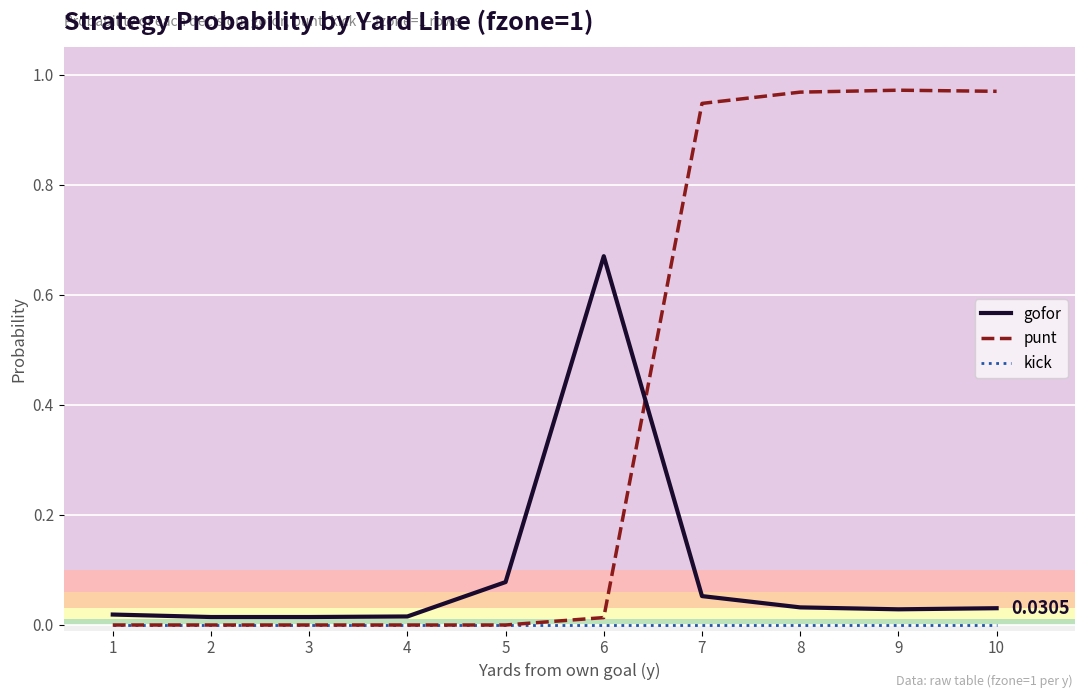

Is the value of gofor at 9 greater than the value of punt at 8?

No